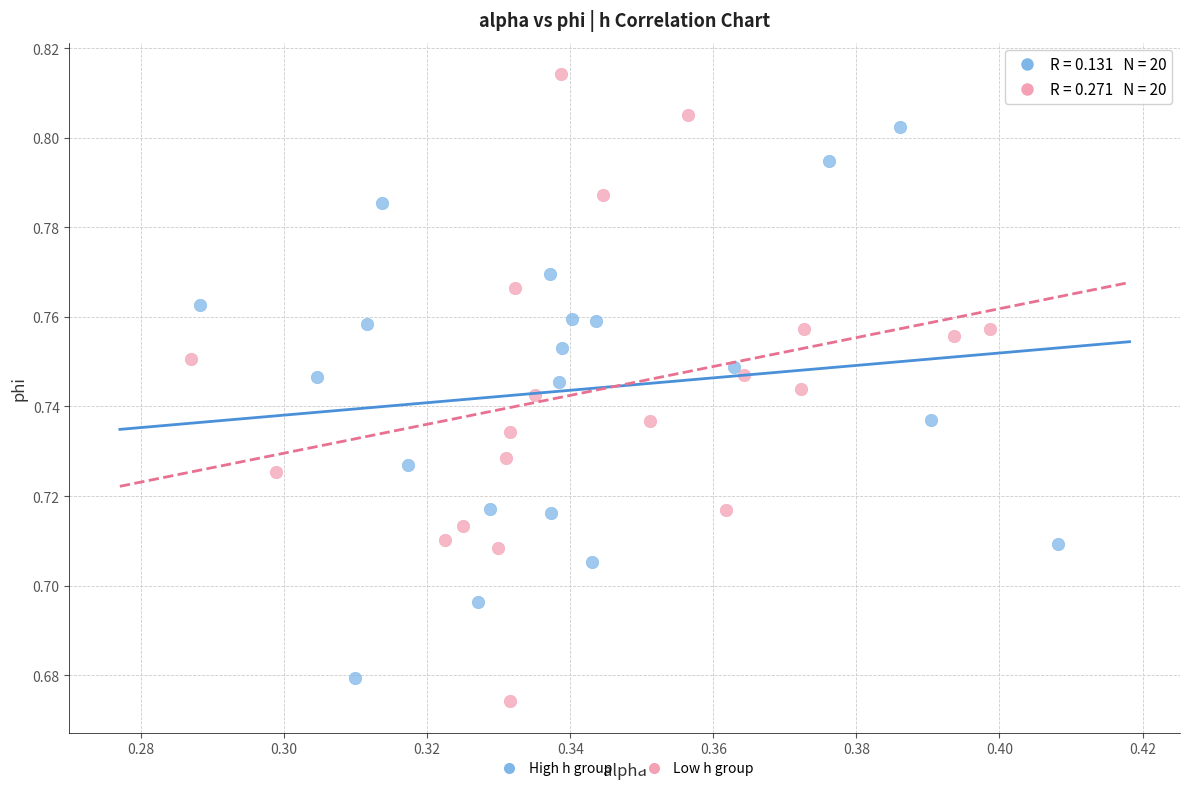

Which series has the widest spread of Y values?

Low h group